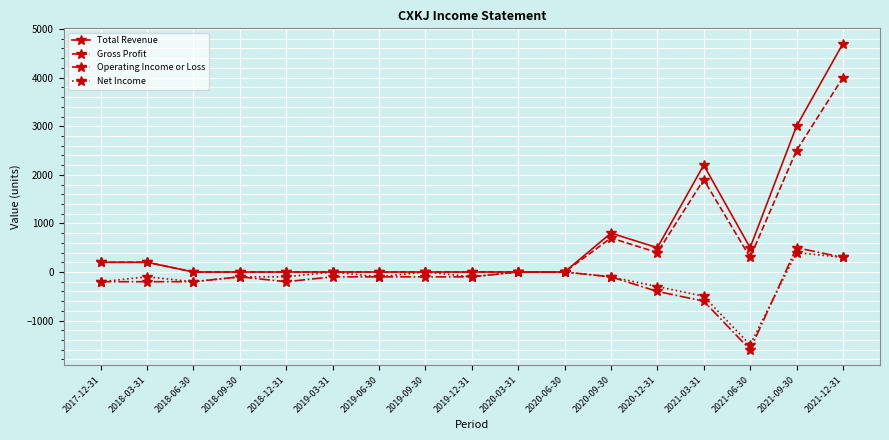

How many data points in Net Income are less than -100?

5